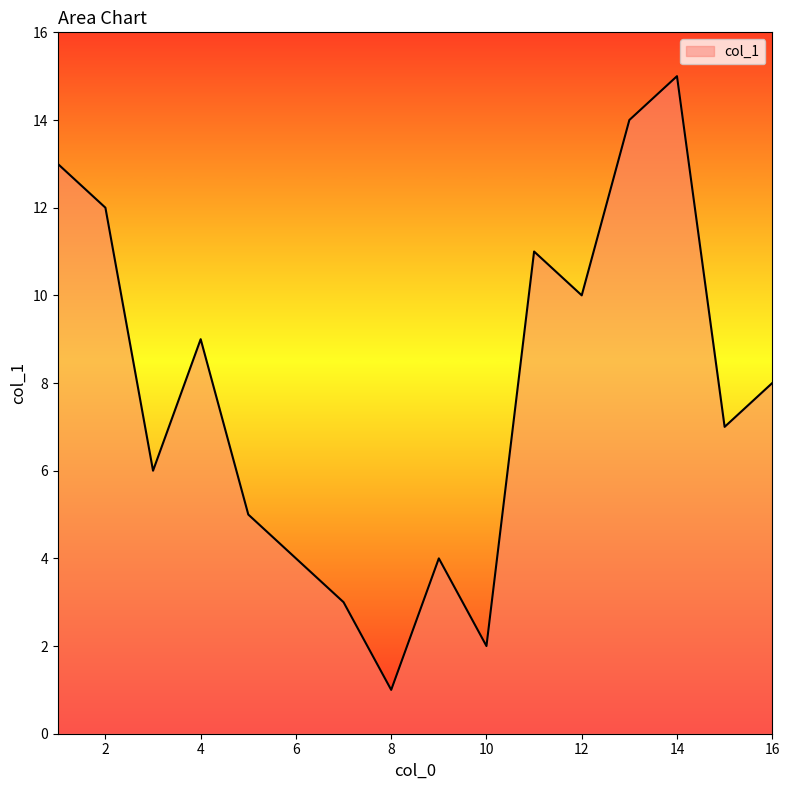

What is the difference between the maximum and minimum values?

14